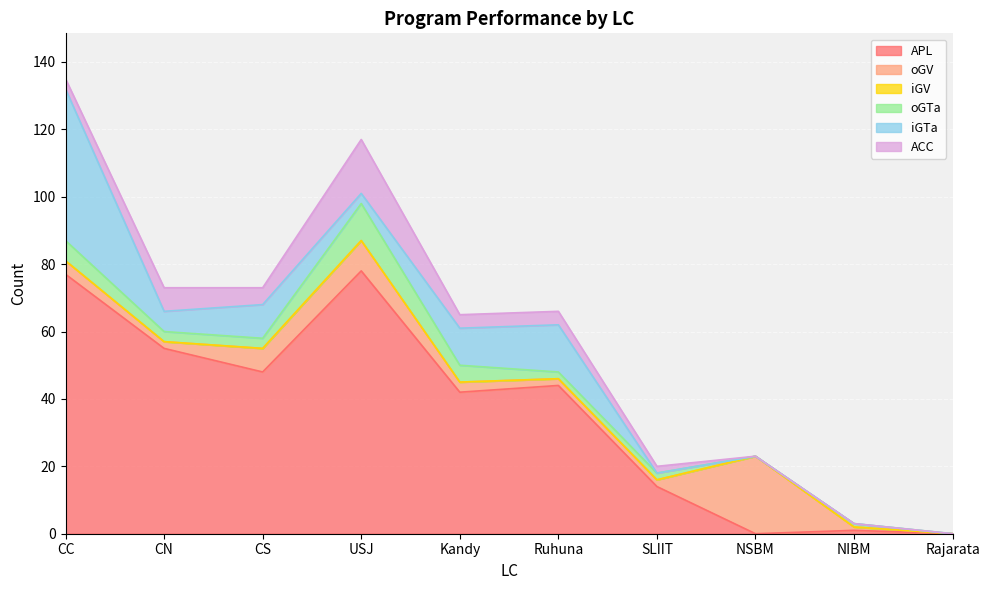

Is the value of oGV at SLIIT greater than the value of APL at NIBM?

Yes